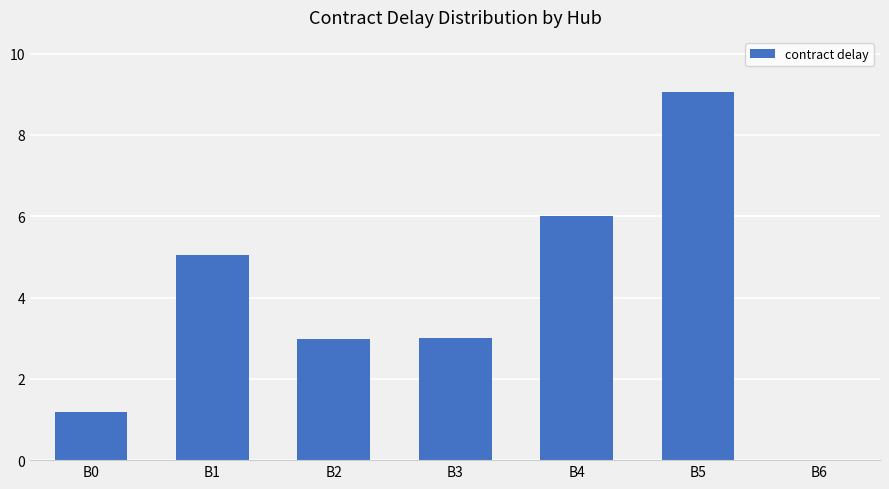

What is the sum of all values?

27.3